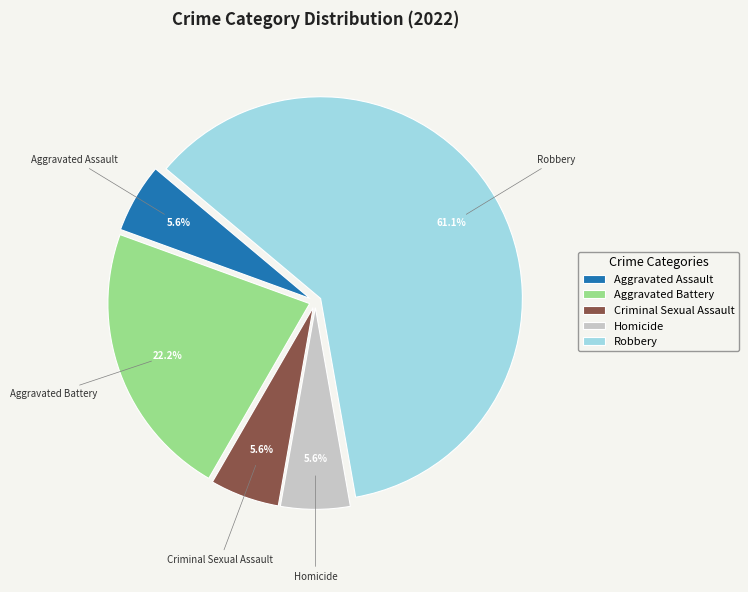

Count the number of slices in the pie.

5